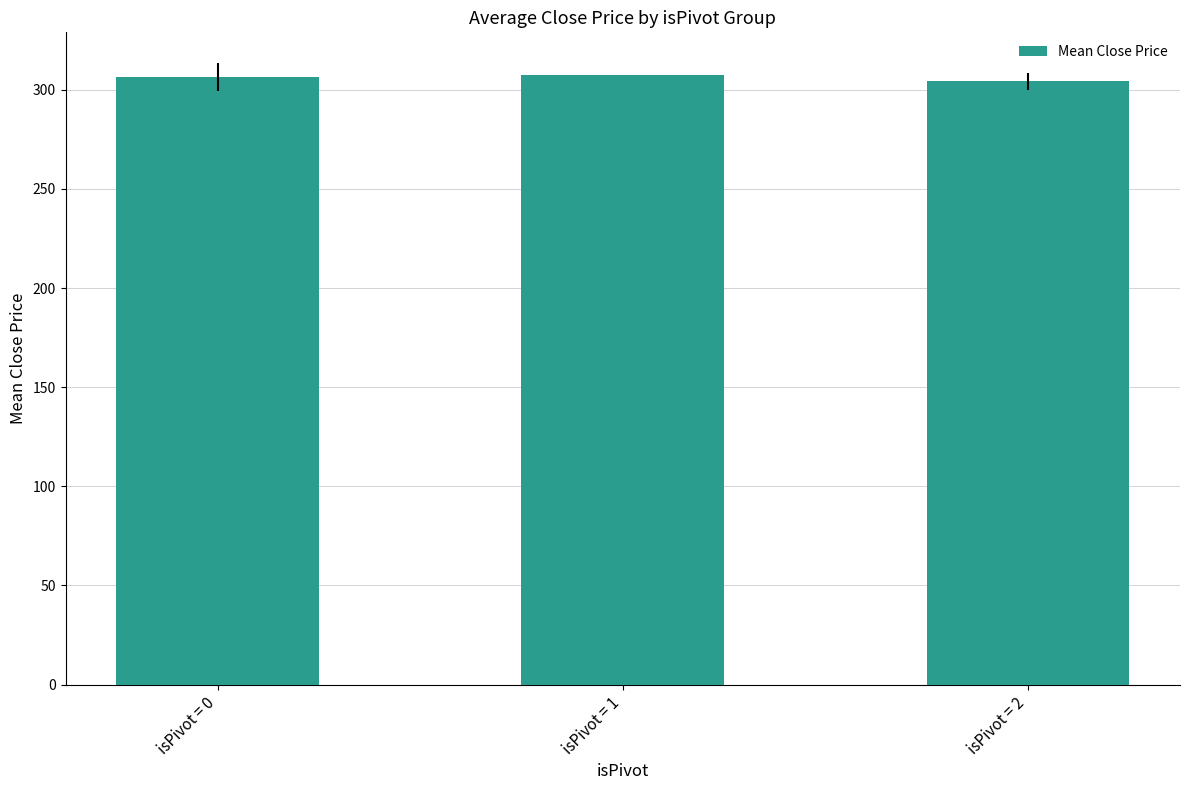

Read the value at isPivot = 2.

304.3